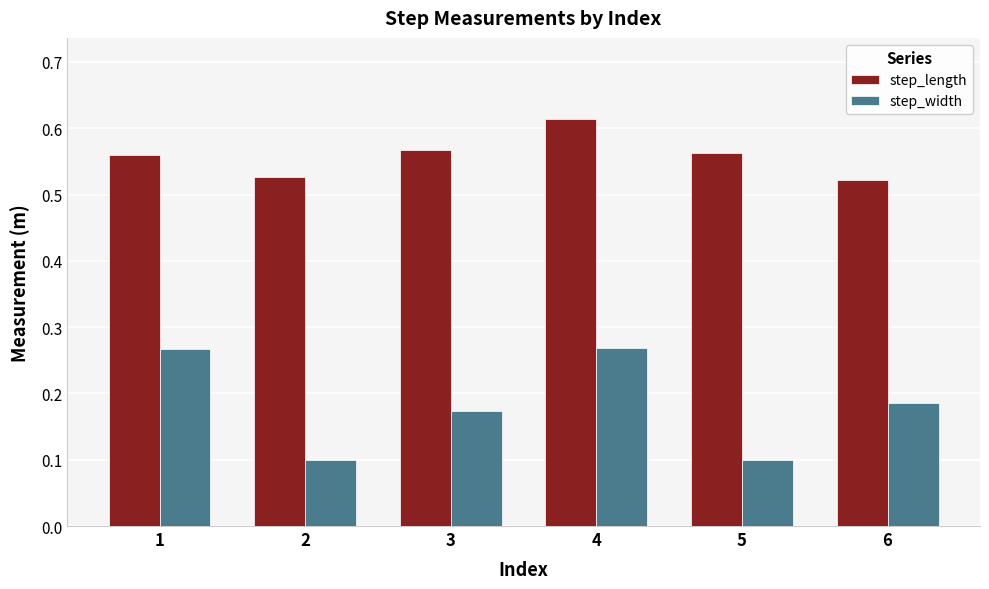

Which series has the widest spread of values?

step_width